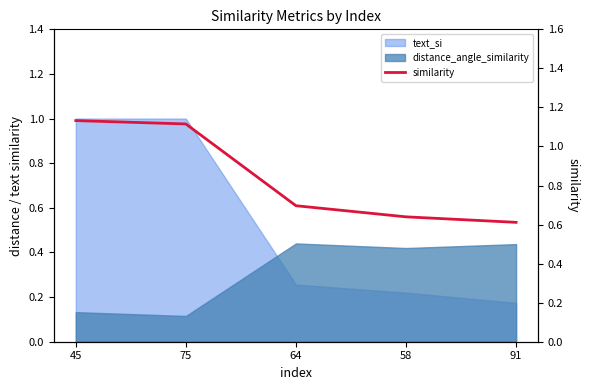

Reading right to left, what are all the values shown in this chart?

0.6	0.6	0.7	1.1	1.1